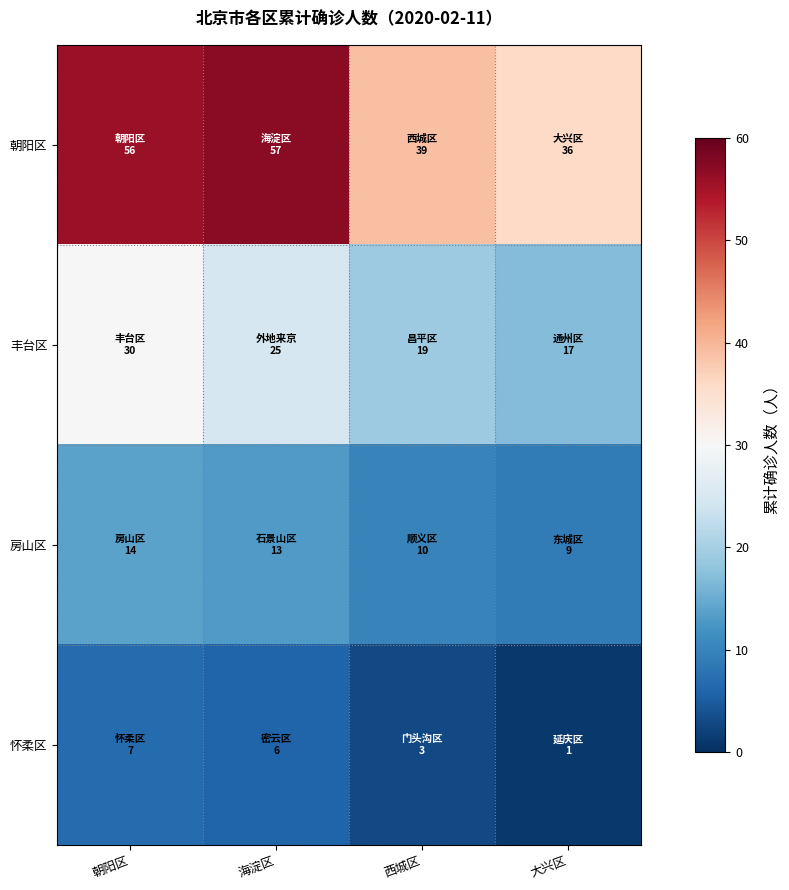

At 西城区, list the series in order from largest to smallest.

朝阳区, 丰台区, 房山区, 怀柔区